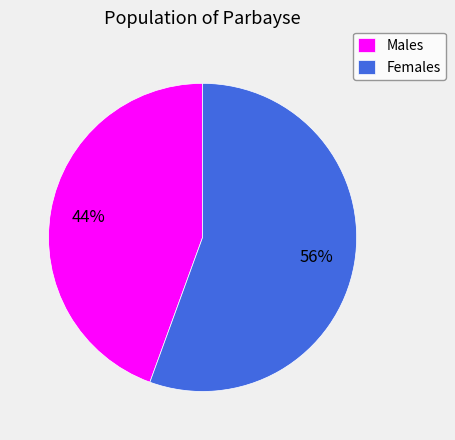

Between Males and Females, which is larger?

Females